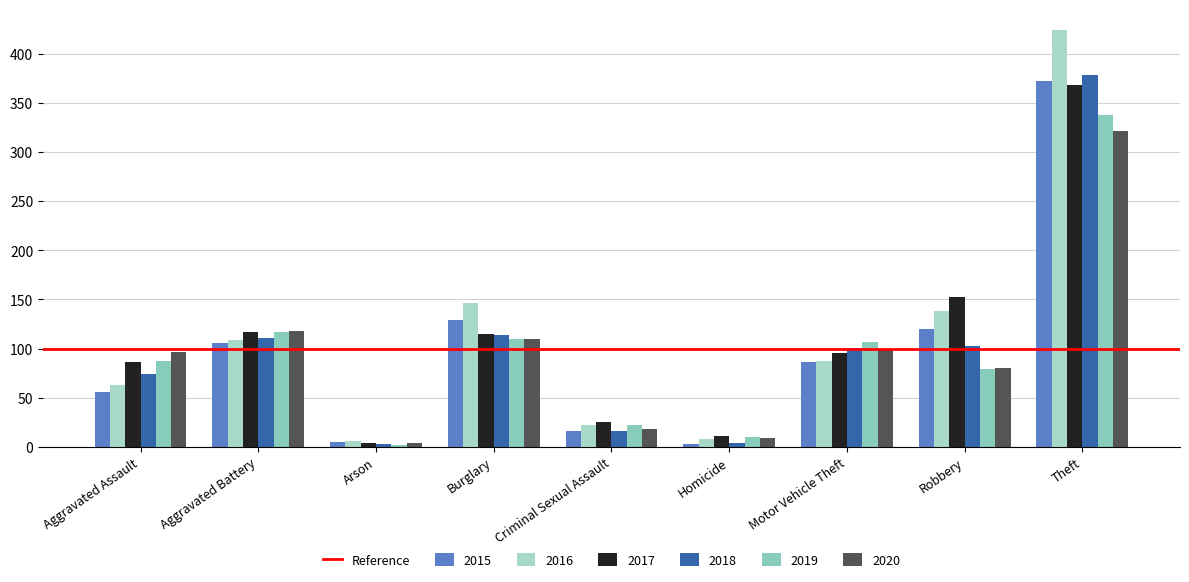

What is the smallest value displayed?

2